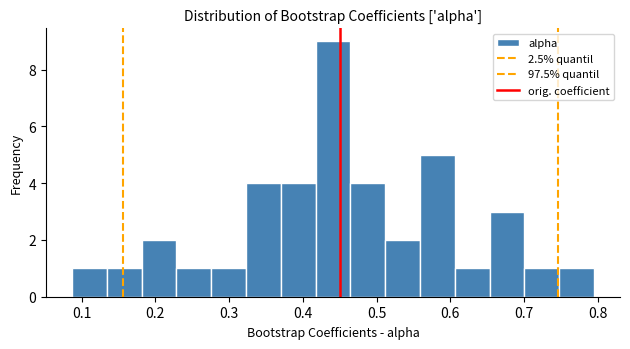

Reading left to right, list every bar in this chart as the range it spans on the x-axis followed by its height. Neither the bar edges nor the heights are printed on the chart, so give them approximately, as read against the axes.

0.09 to 0.13: 1
0.13 to 0.18: 1
0.18 to 0.23: 2
0.23 to 0.28: 1
0.28 to 0.32: 1
0.32 to 0.37: 4
0.37 to 0.42: 4
0.42 to 0.46: 9
0.46 to 0.51: 4
0.51 to 0.56: 2
0.56 to 0.61: 5
0.61 to 0.65: 1
0.65 to 0.70: 3
0.70 to 0.75: 1
0.75 to 0.79: 1